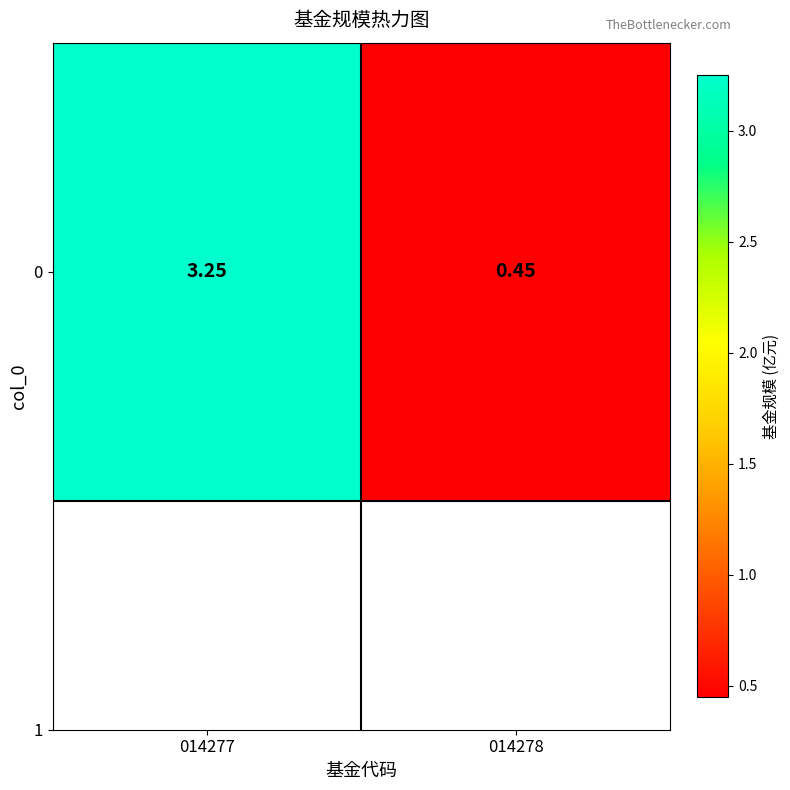

Reading left to right, what are all the values shown in this chart?

014277=3.2	014278=0.5